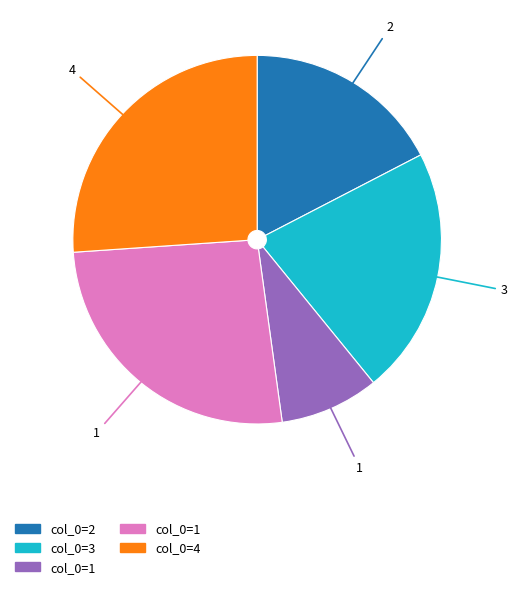

Is there a majority slice in this chart?

No